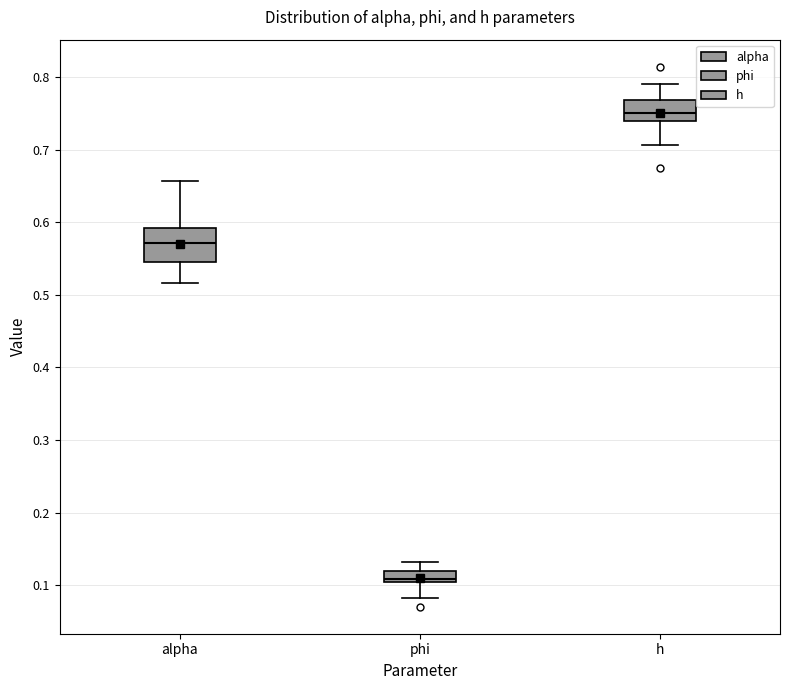

Reading left to right, transcribe this box plot: for each box, give where its median line is, the range the box spans, and where its two whiskers end, as read against the y-axis. The values are not printed on the chart, so give them approximately, as read against the axis.

alpha: median 0.57, box 0.55 to 0.59, whiskers 0.52 to 0.66
phi: median 0.11, box 0.10 to 0.12, whiskers 0.08 to 0.13
h: median 0.75, box 0.74 to 0.77, whiskers 0.71 to 0.79